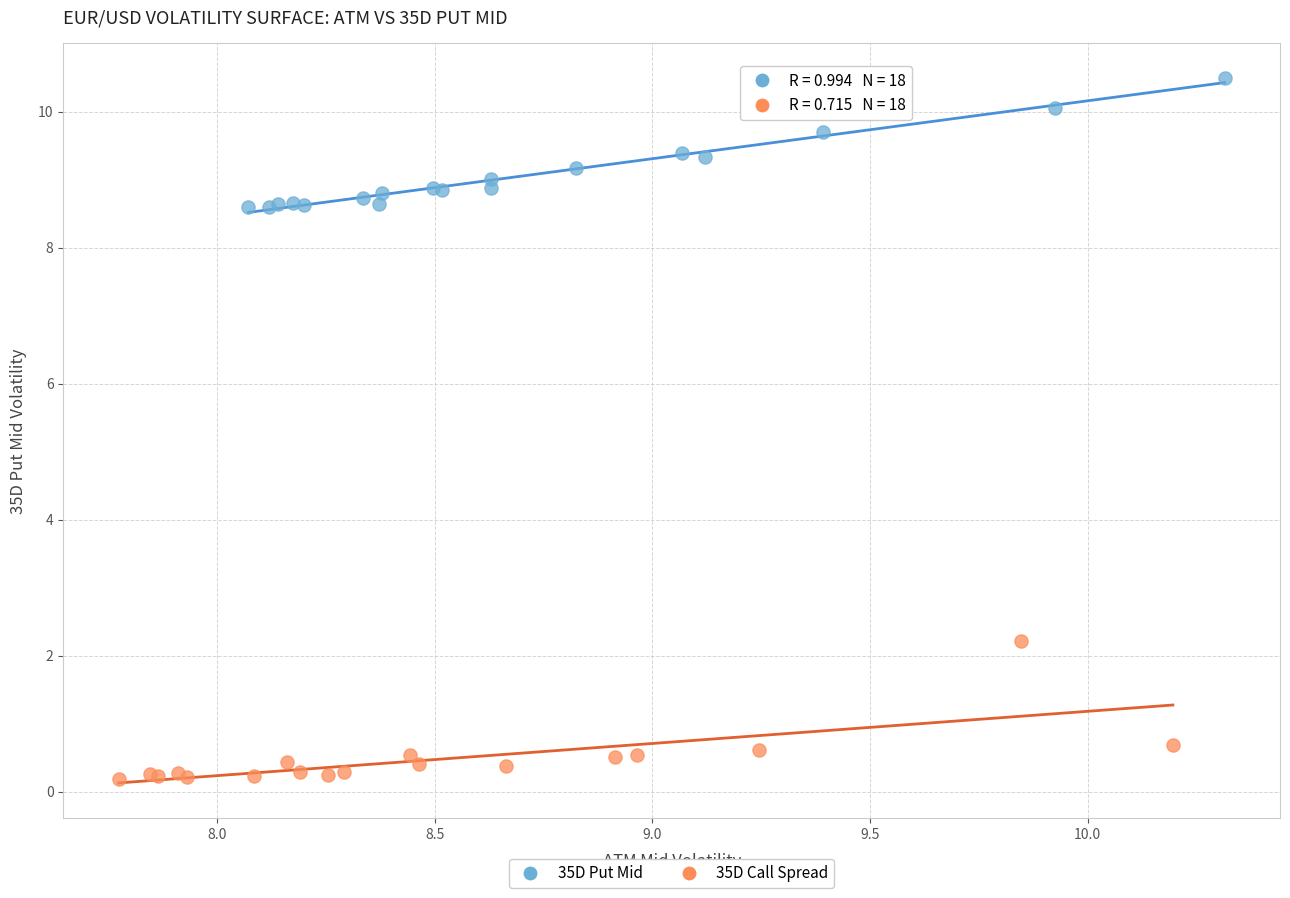

Which series contains the lowest Y value?

35D Call Spread